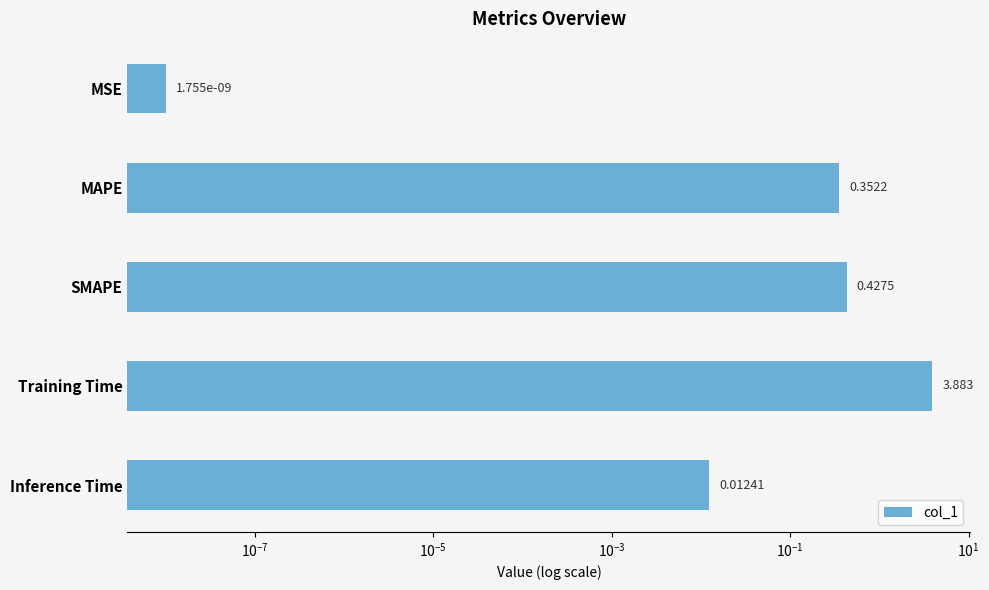

Which has a higher value, Inference Time or MSE?

Inference Time